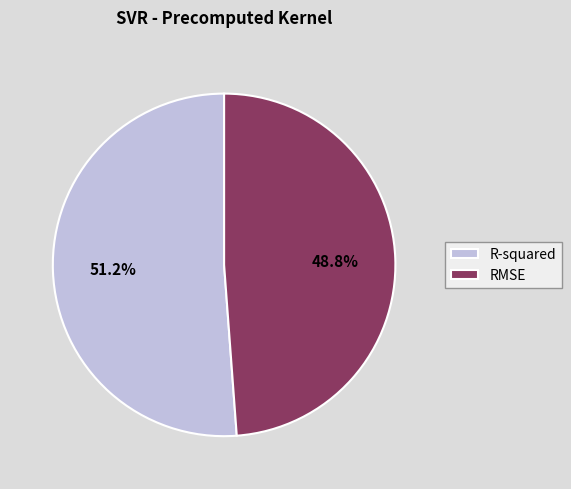

How many slices are in this pie chart?

2